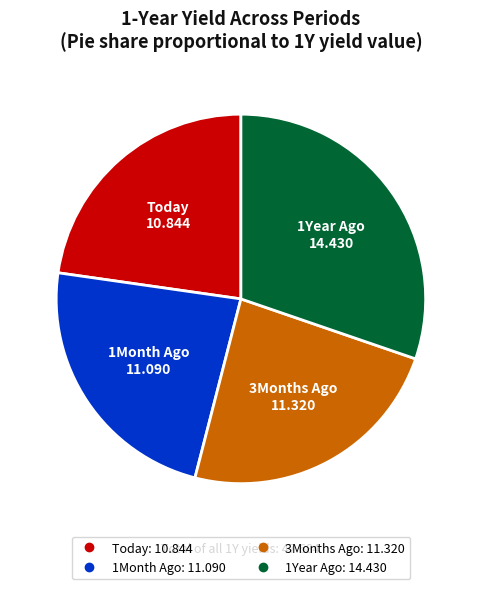

Is 3Months Ago the majority of the pie?

No